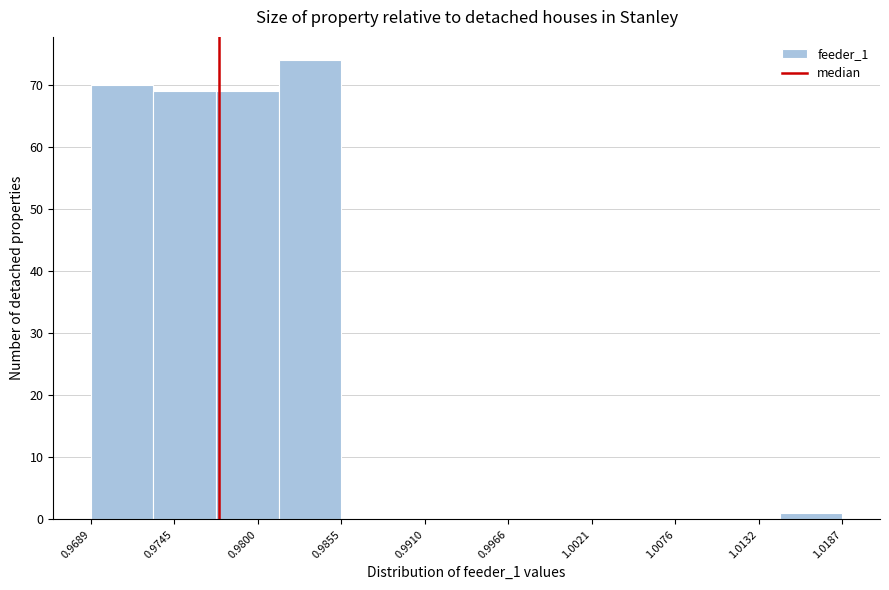

Reading left to right, list every bar in this chart as the range it spans on the x-axis followed by its height. Neither the bar edges nor the heights are printed on the chart, so give them approximately, as read against the axes.

0.969 to 0.973: 70
0.973 to 0.977: 69
0.977 to 0.981: 69
0.981 to 0.986: 74
0.986 to 0.990: 0
0.990 to 0.994: 0
0.994 to 0.998: 0
0.998 to 1.002: 0
1.002 to 1.006: 0
1.006 to 1.010: 0
1.010 to 1.015: 0
1.015 to 1.019: 1